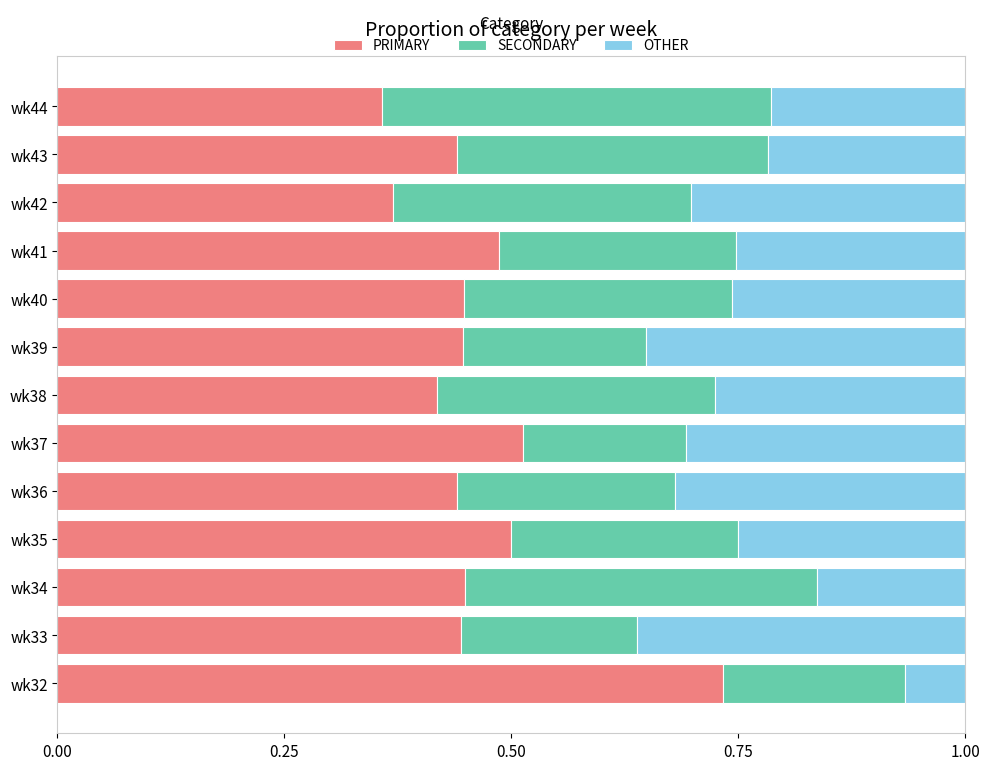

What is the total value across all series at wk42?

1.0